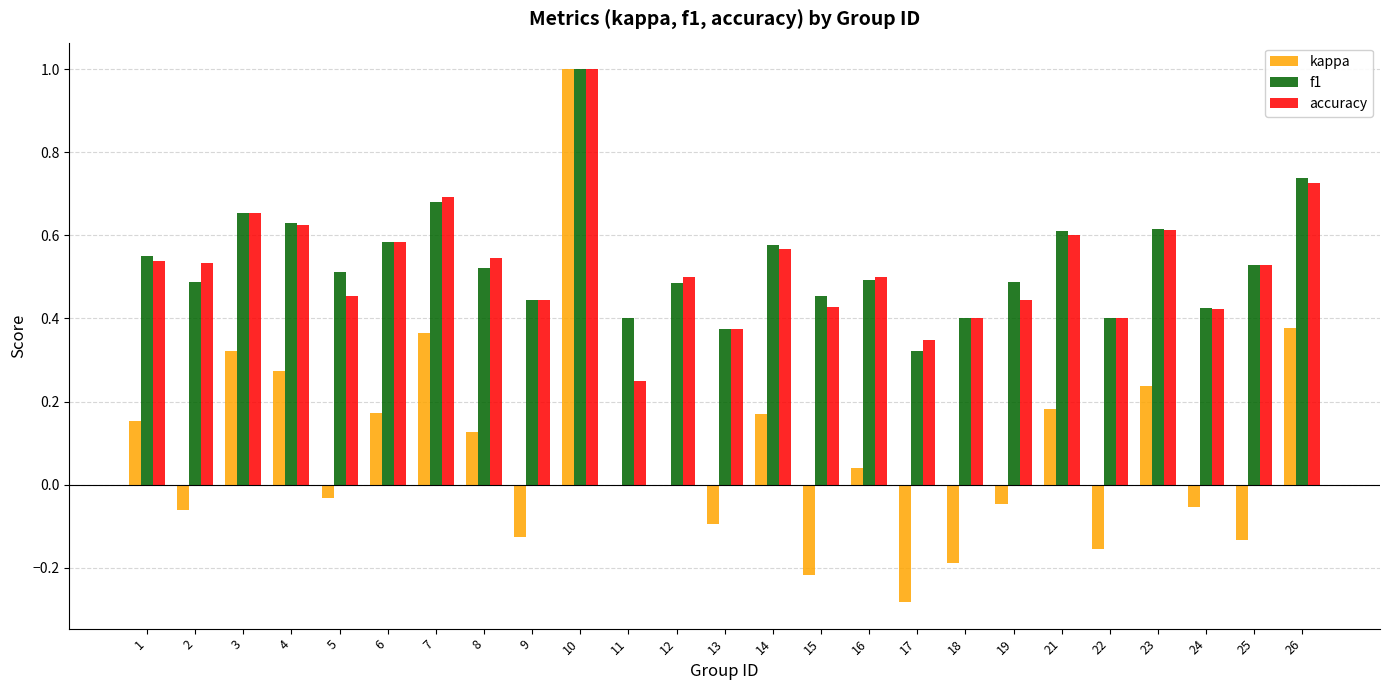

Where is f1 nearest to the value 0?

17